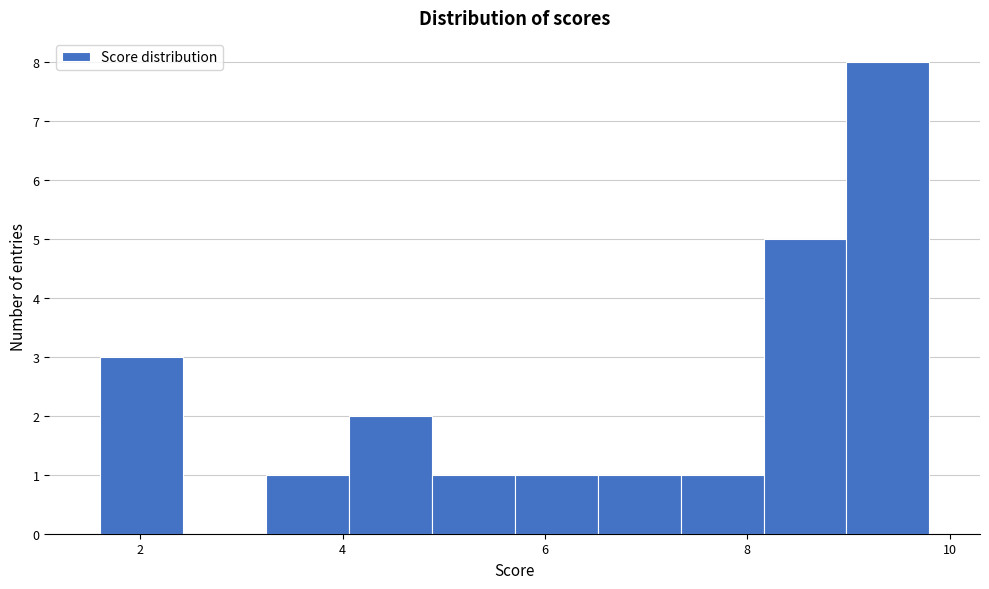

Which range on the x-axis has the tallest bar?

8.98 to 9.80